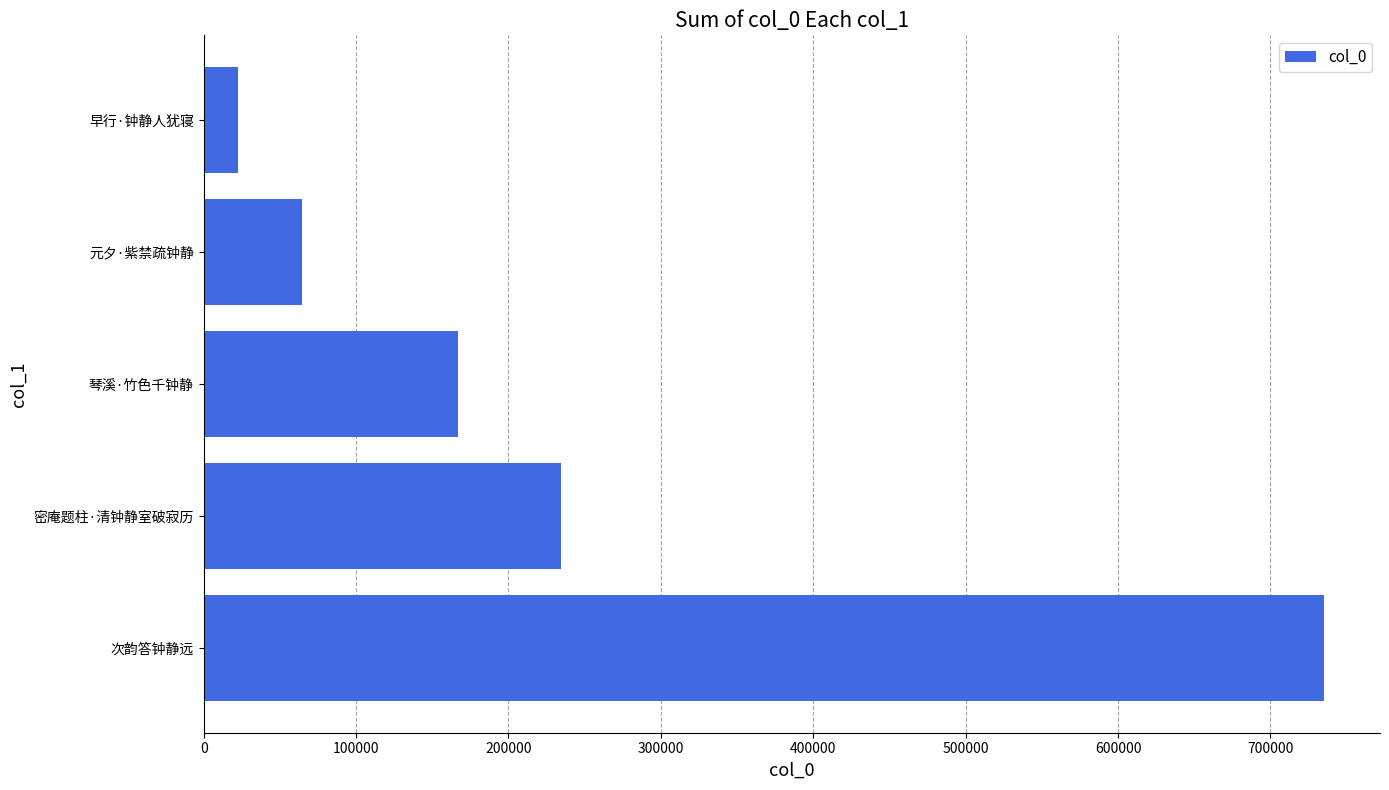

What is the change in value from 密庵题柱·清钟静室破寂历 to 琴溪·竹色千钟静?

-67346